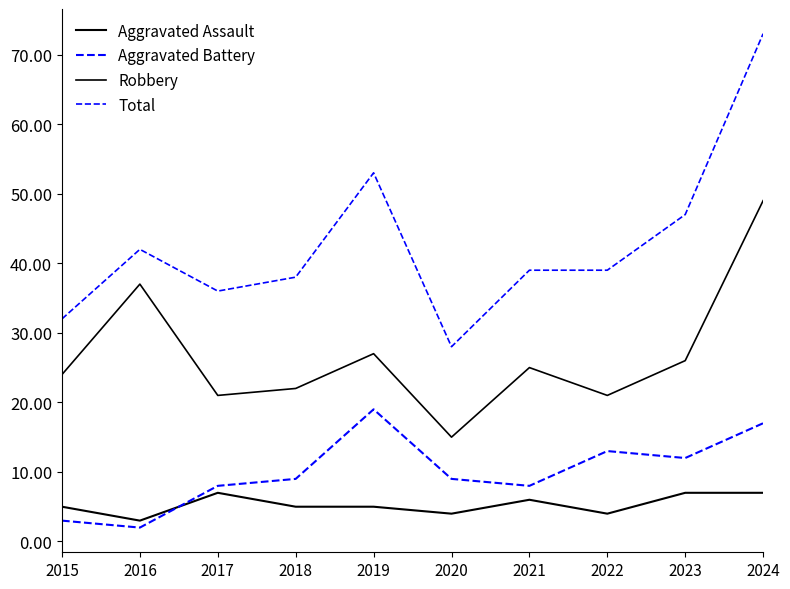

Which has a higher value, 2023 or 2016?

2023